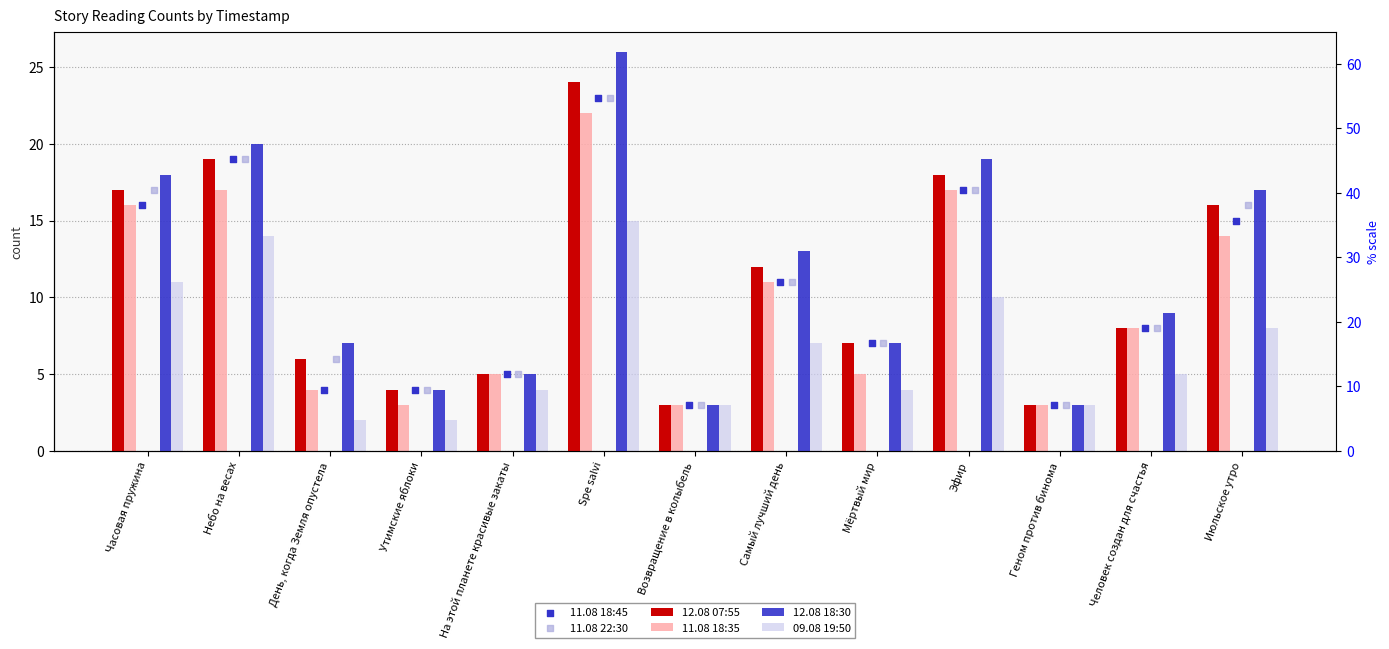

Which series reaches the minimum Y coordinate?

09.08 19:50